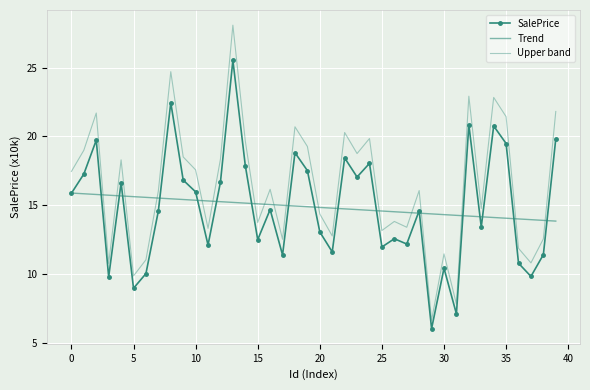

List the series in order of their peak value, highest first.

Upper band, SalePrice, Trend